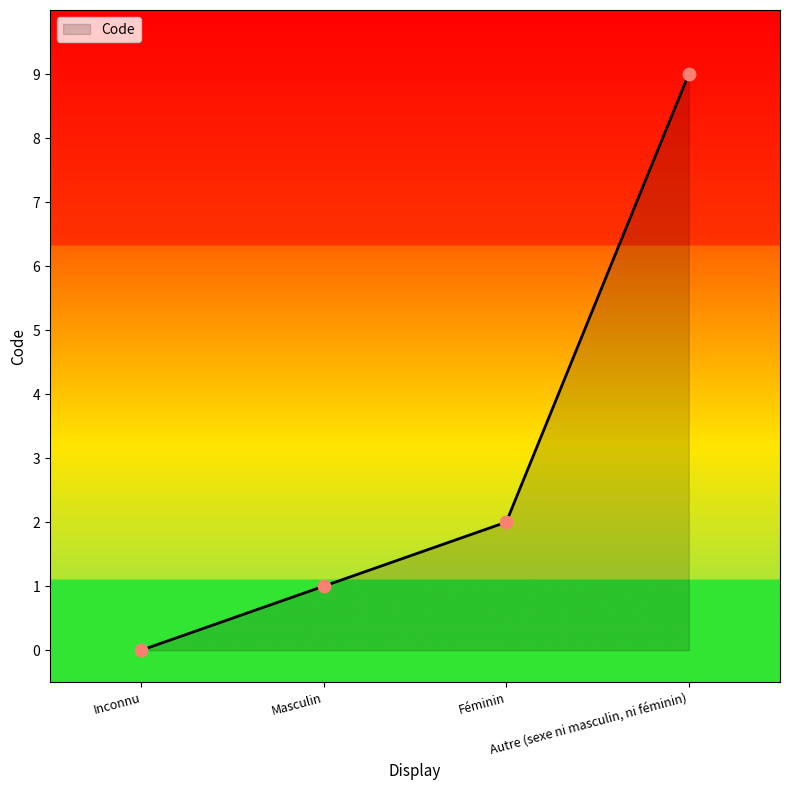

Between Féminin and Inconnu, which is larger?

Féminin